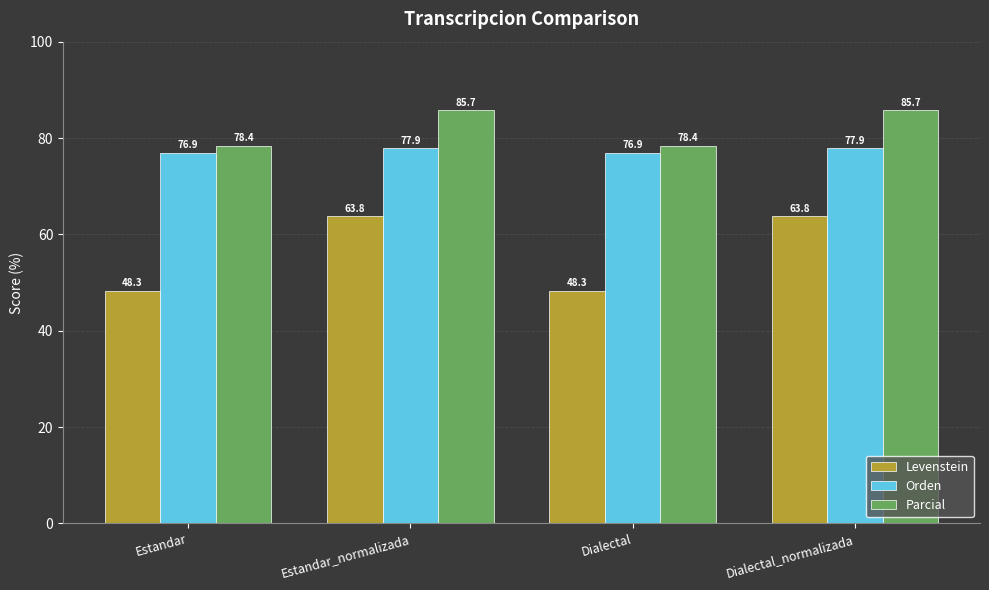

Is it true that Parcial equals 78.4 at Estandar?

True